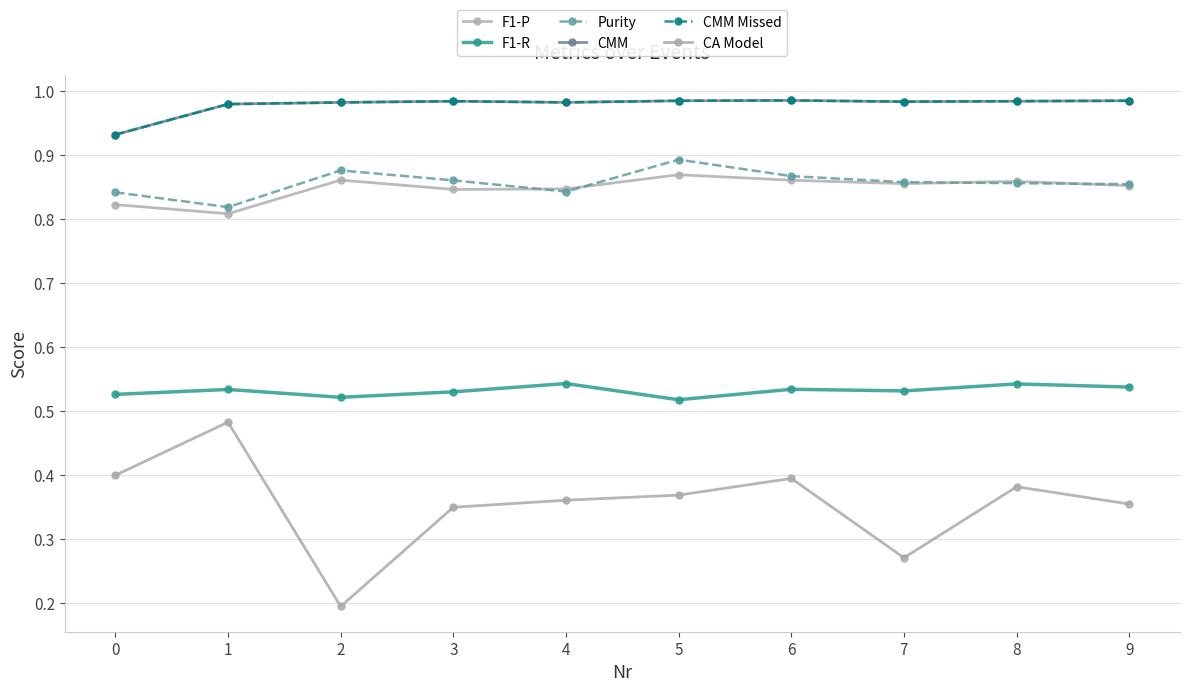

What is the sum of the CA Model values at 2 and 0?

0.6